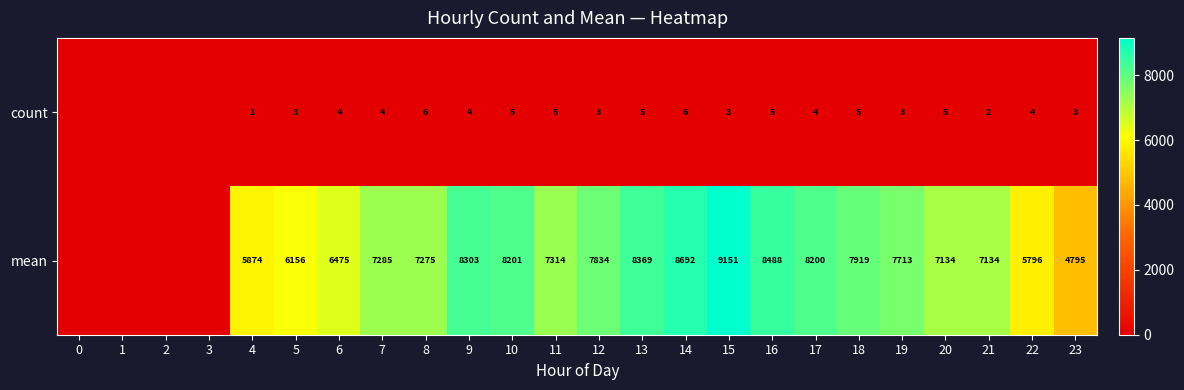

True or false: count has a value of 2 at 12.

False